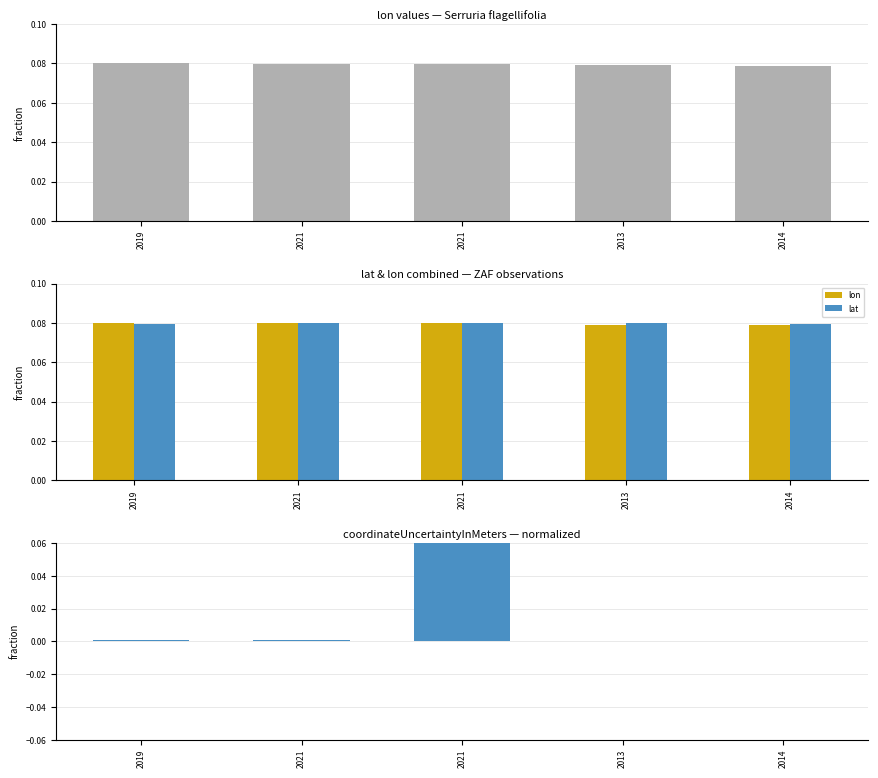

Which series changed the most between 2019 and 2014?

lon